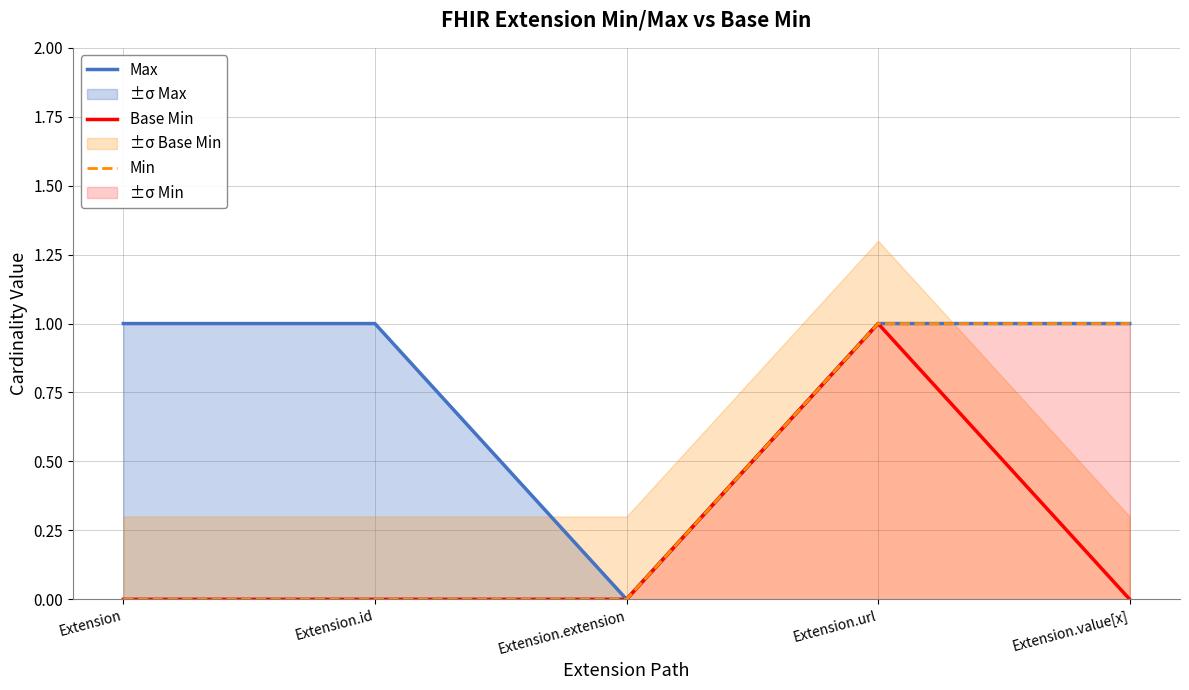

List the series in order of their overall mean, lowest first.

Base Min, Min, Max